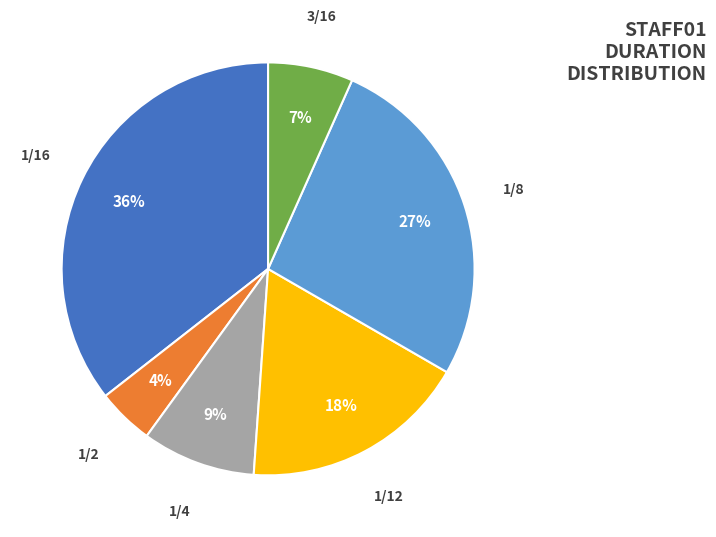

To the nearest percent, what is the average slice percentage?

17%